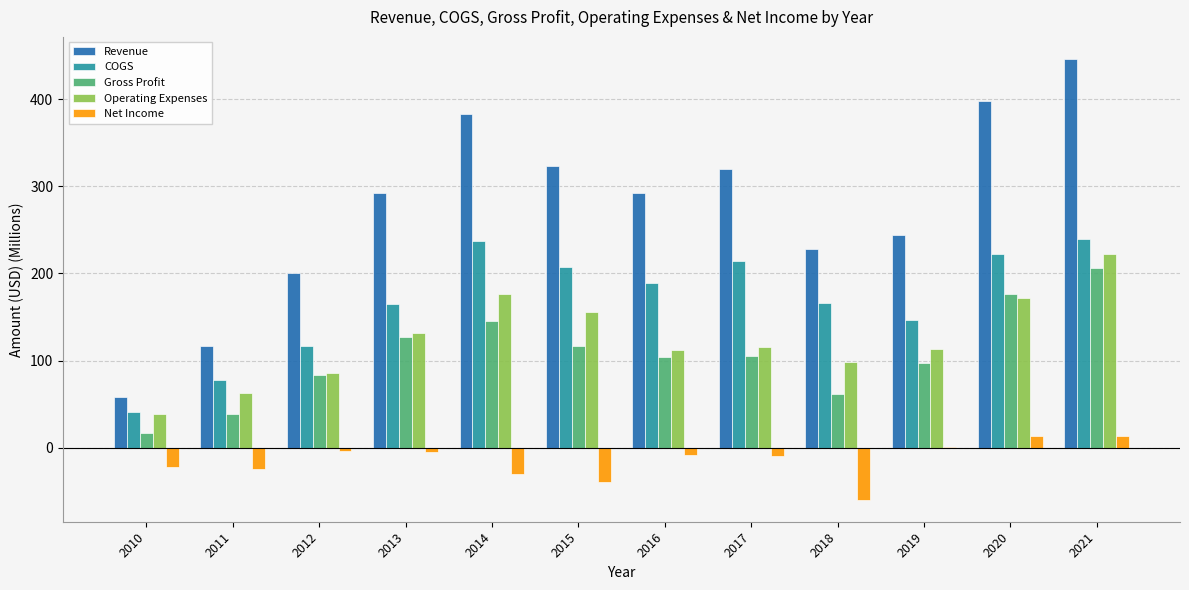

How many series are shown in this chart?

5